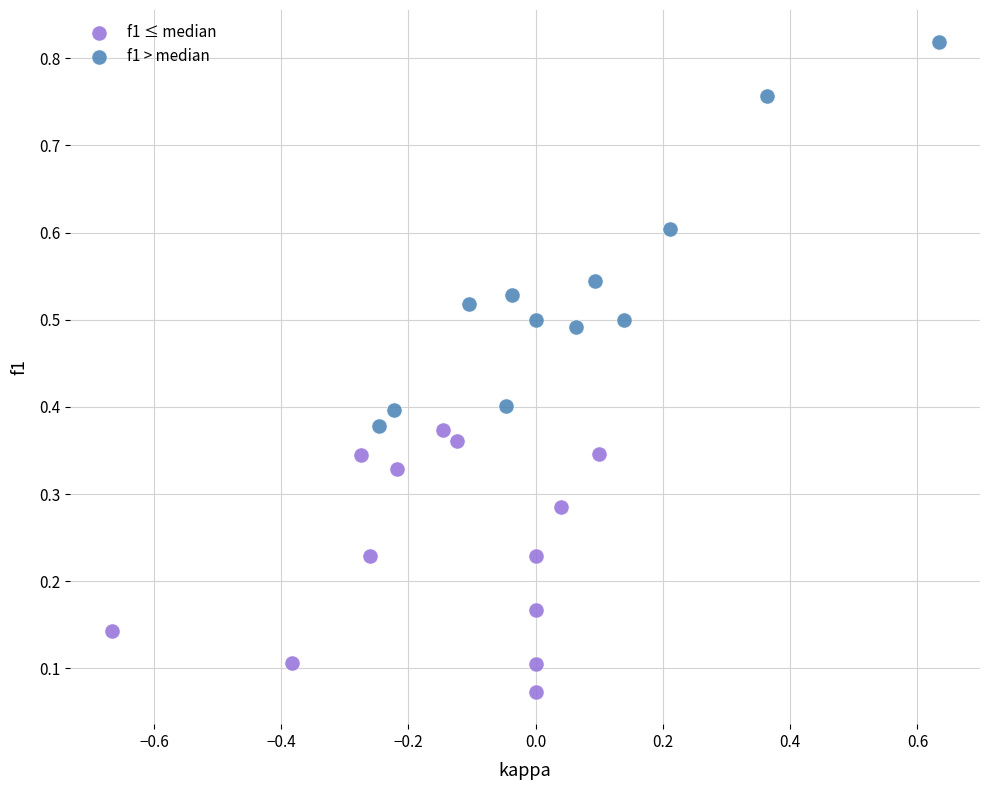

What are all the series names shown in the legend?

f1 ≤ median, f1 > median